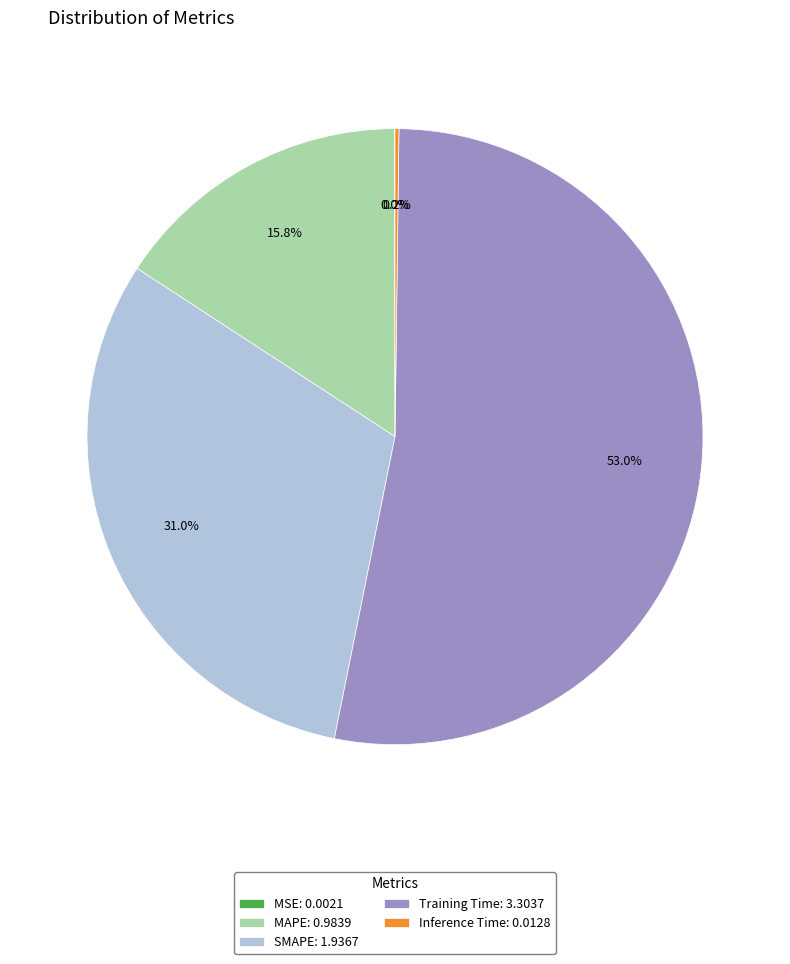

Which category accounts for the majority?

Training Time